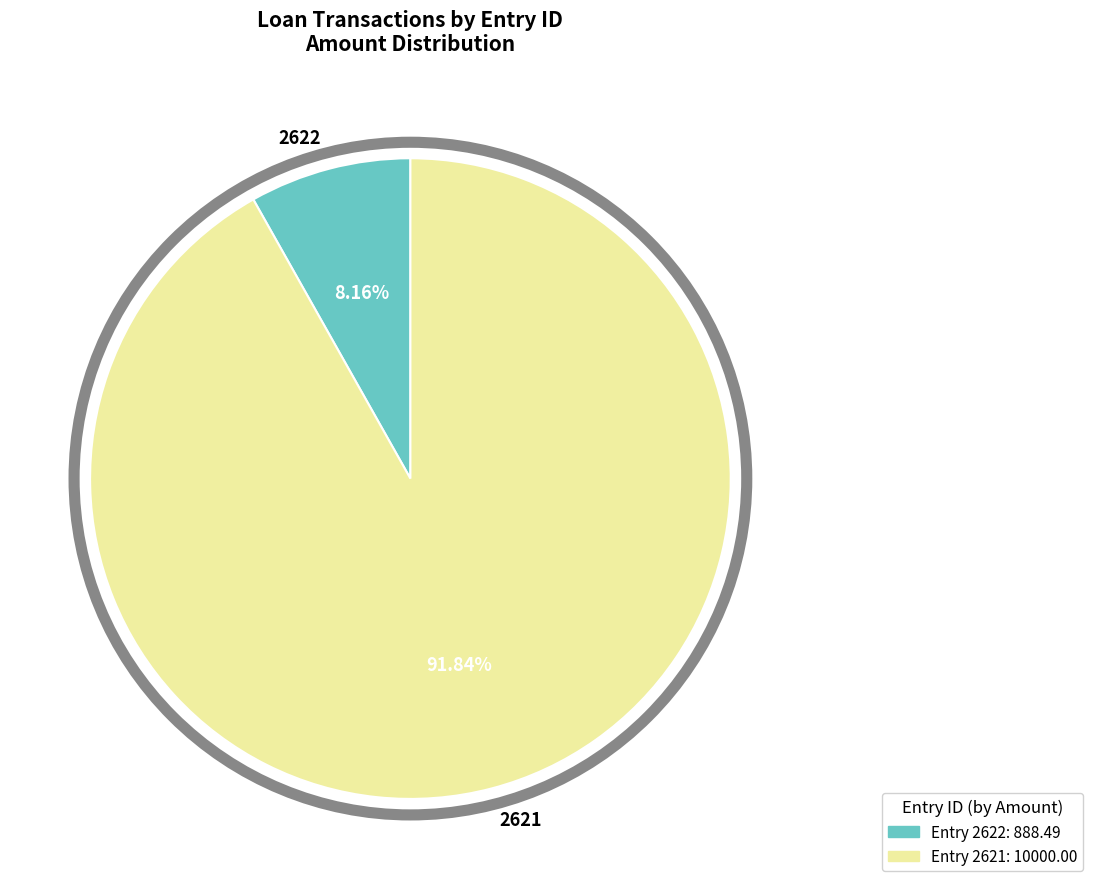

What percentage is NOT represented by 2622?

91.8%